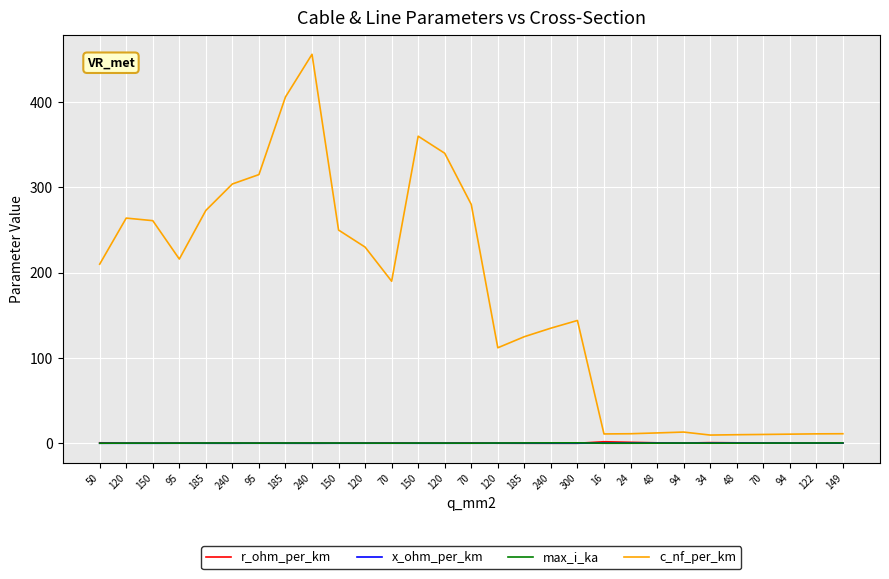

What is the value of the r_ohm_per_km point at the 3rd from the left?

0.2